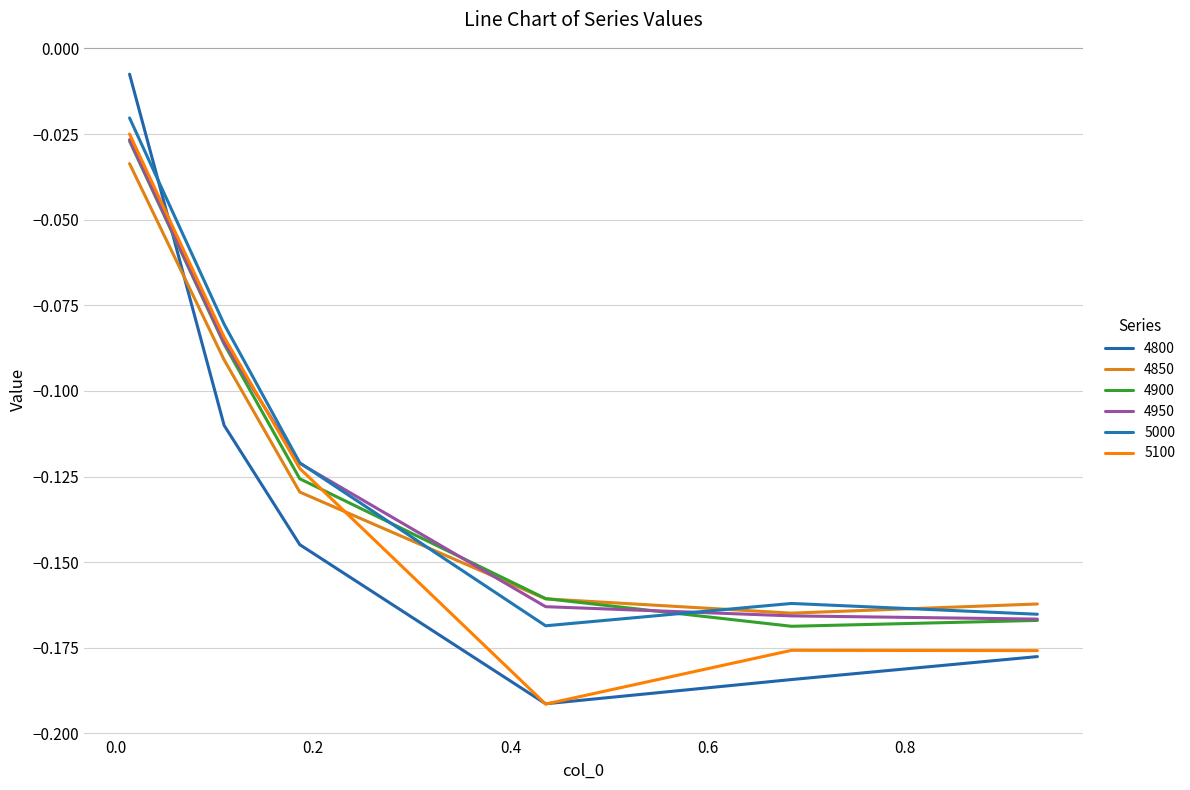

What are all the series names shown in the legend?

4800, 4850, 4900, 4950, 5000, 5100